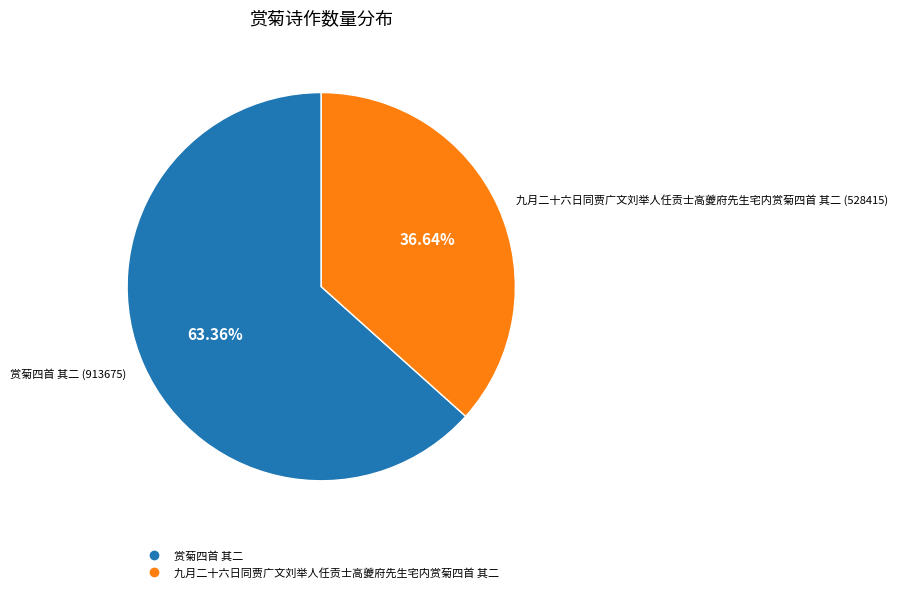

To the nearest percent, what is the average slice percentage?

50%